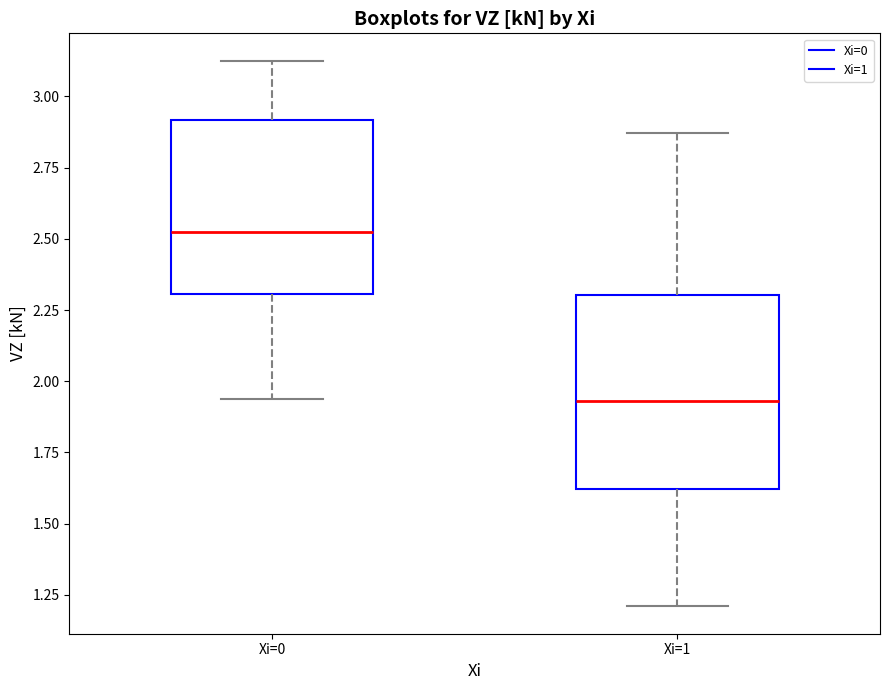

Comparing the boxes themselves (not the whiskers), which one is the tallest?

Xi=1